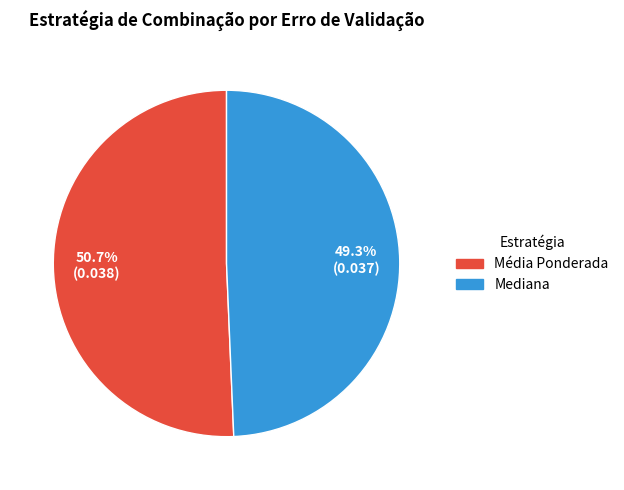

Count the number of slices in the pie.

2